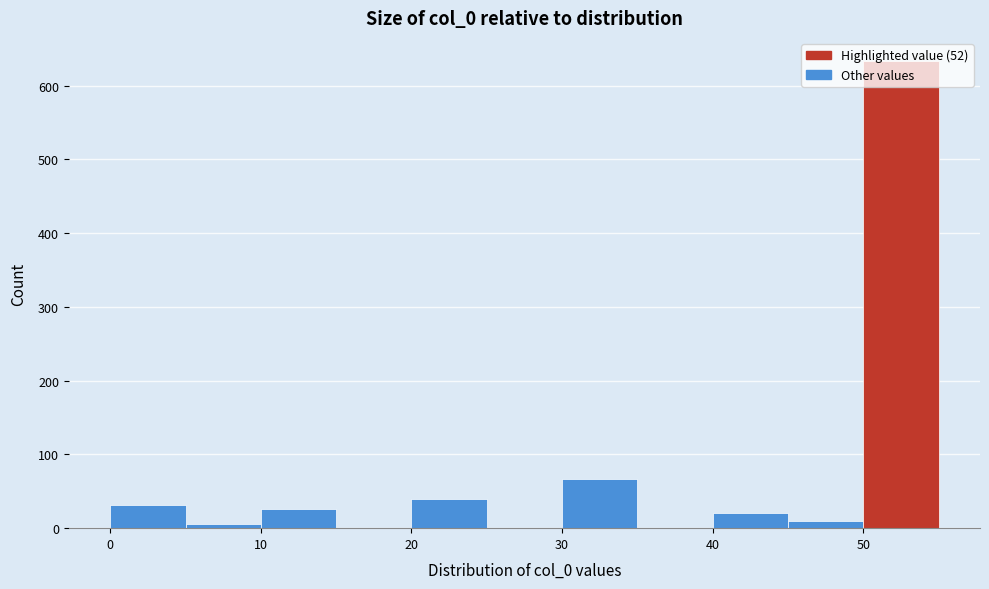

How tall is the bar that spans 45 to 50 on the x-axis? The values are not printed on the chart, so give them approximately, as read against the axis.

10